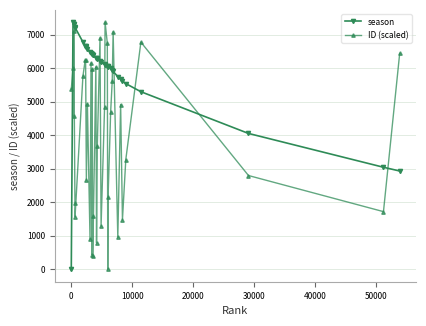

How many series are shown in this chart?

2